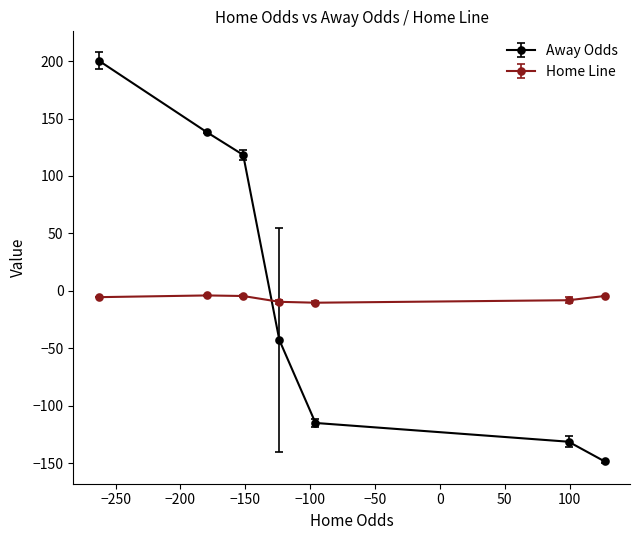

What is the average value of the Away Odds series?

2.7